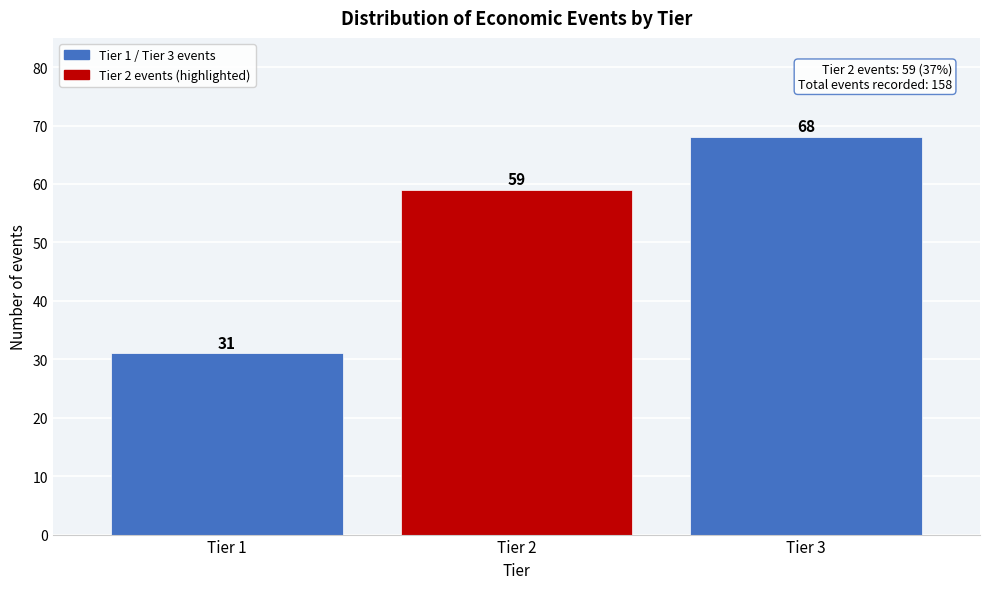

Reading left to right, transcribe all the data shown in this chart.

Tier 1=31	Tier 2=59	Tier 3=68